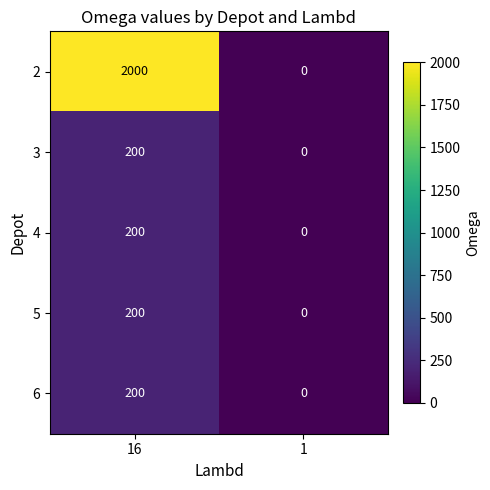

Which category has the highest value in the 3 series?

16